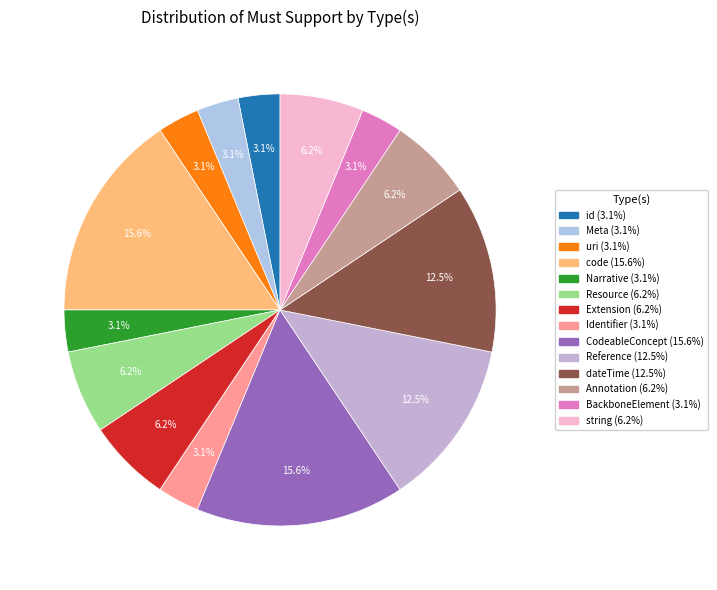

How much of the chart is everything except Reference?

87.5%